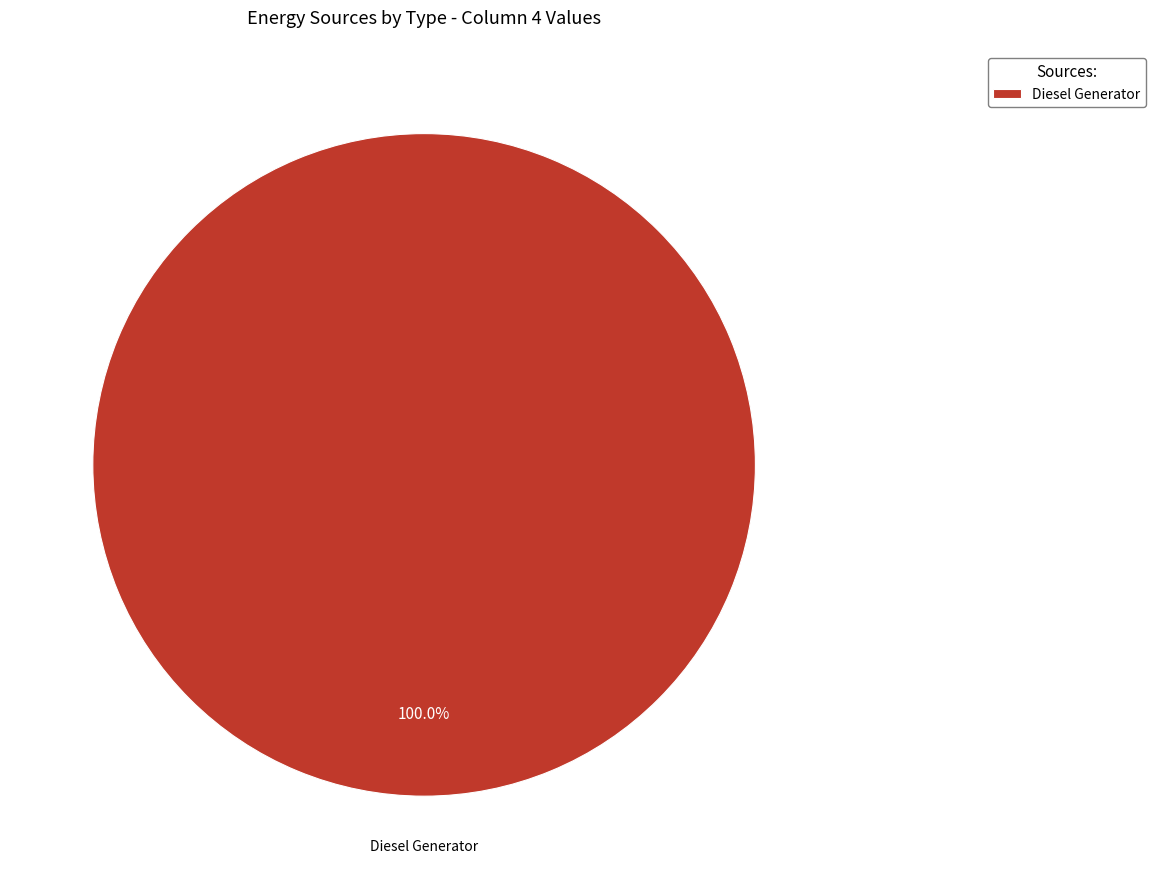

How many segments does this pie chart have?

1